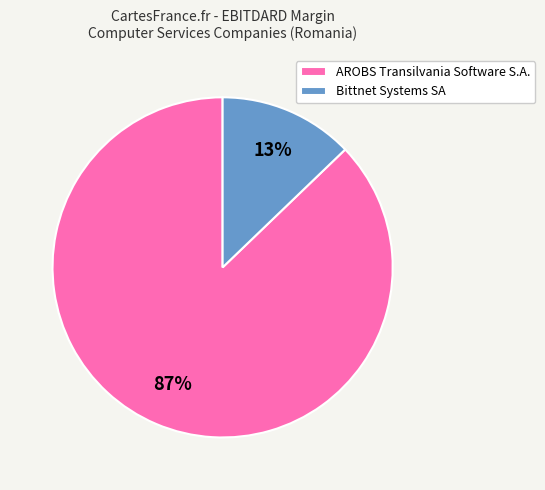

To the nearest percent, what is the combined percentage of Bittnet Systems SA and AROBS Transilvania Software S.A.?

100%